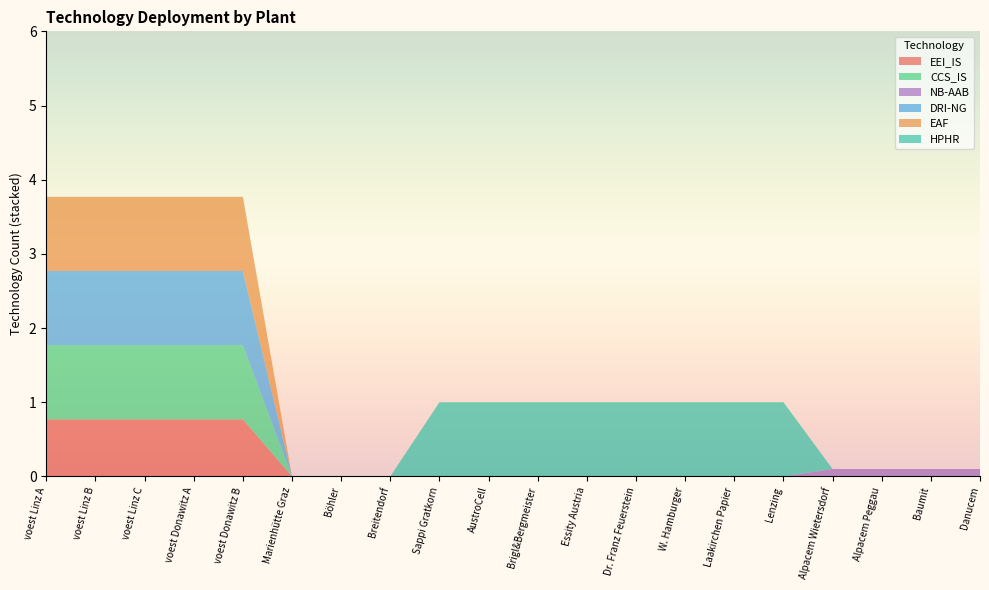

Reading right to left, what are all the values shown in this chart?

EEI_IS: Danucem=0.0	Baumit=0.0	Alpacem Peggau=0.0	Alpacem Wietersdorf=0.0	Lenzing=0.0	Laakirchen Papier=0.0	W. Hamburger=0.0	Dr. Franz Feuerstein=0.0	Essity Austria=0.0	Brigl&Bergmeister=0.0	AustroCell=0.0	Sappi Gratkorn=0.0	Breitendorf=0.0	Böhler=0.0	Marienhütte Graz=0.0	voest Donawitz B=0.8	voest Donawitz A=0.8	voest Linz C=0.8	voest Linz B=0.8	voest Linz A=0.8
CCS_IS: Danucem=0.0	Baumit=0.0	Alpacem Peggau=0.0	Alpacem Wietersdorf=0.0	Lenzing=0.0	Laakirchen Papier=0.0	W. Hamburger=0.0	Dr. Franz Feuerstein=0.0	Essity Austria=0.0	Brigl&Bergmeister=0.0	AustroCell=0.0	Sappi Gratkorn=0.0	Breitendorf=0.0	Böhler=0.0	Marienhütte Graz=0.0	voest Donawitz B=1.0	voest Donawitz A=1.0	voest Linz C=1.0	voest Linz B=1.0	voest Linz A=1.0
NB-AAB: Danucem=0.1	Baumit=0.1	Alpacem Peggau=0.1	Alpacem Wietersdorf=0.1	Lenzing=0.0	Laakirchen Papier=0.0	W. Hamburger=0.0	Dr. Franz Feuerstein=0.0	Essity Austria=0.0	Brigl&Bergmeister=0.0	AustroCell=0.0	Sappi Gratkorn=0.0	Breitendorf=0.0	Böhler=0.0	Marienhütte Graz=0.0	voest Donawitz B=0.0	voest Donawitz A=0.0	voest Linz C=0.0	voest Linz B=0.0	voest Linz A=0.0
DRI-NG: Danucem=0.0	Baumit=0.0	Alpacem Peggau=0.0	Alpacem Wietersdorf=0.0	Lenzing=0.0	Laakirchen Papier=0.0	W. Hamburger=0.0	Dr. Franz Feuerstein=0.0	Essity Austria=0.0	Brigl&Bergmeister=0.0	AustroCell=0.0	Sappi Gratkorn=0.0	Breitendorf=0.0	Böhler=0.0	Marienhütte Graz=0.0	voest Donawitz B=1.0	voest Donawitz A=1.0	voest Linz C=1.0	voest Linz B=1.0	voest Linz A=1.0
EAF: Danucem=0.0	Baumit=0.0	Alpacem Peggau=0.0	Alpacem Wietersdorf=0.0	Lenzing=0.0	Laakirchen Papier=0.0	W. Hamburger=0.0	Dr. Franz Feuerstein=0.0	Essity Austria=0.0	Brigl&Bergmeister=0.0	AustroCell=0.0	Sappi Gratkorn=0.0	Breitendorf=0.0	Böhler=0.0	Marienhütte Graz=0.0	voest Donawitz B=1.0	voest Donawitz A=1.0	voest Linz C=1.0	voest Linz B=1.0	voest Linz A=1.0
HPHR: Danucem=0.0	Baumit=0.0	Alpacem Peggau=0.0	Alpacem Wietersdorf=0.0	Lenzing=1.0	Laakirchen Papier=1.0	W. Hamburger=1.0	Dr. Franz Feuerstein=1.0	Essity Austria=1.0	Brigl&Bergmeister=1.0	AustroCell=1.0	Sappi Gratkorn=1.0	Breitendorf=0.0	Böhler=0.0	Marienhütte Graz=0.0	voest Donawitz B=0.0	voest Donawitz A=0.0	voest Linz C=0.0	voest Linz B=0.0	voest Linz A=0.0